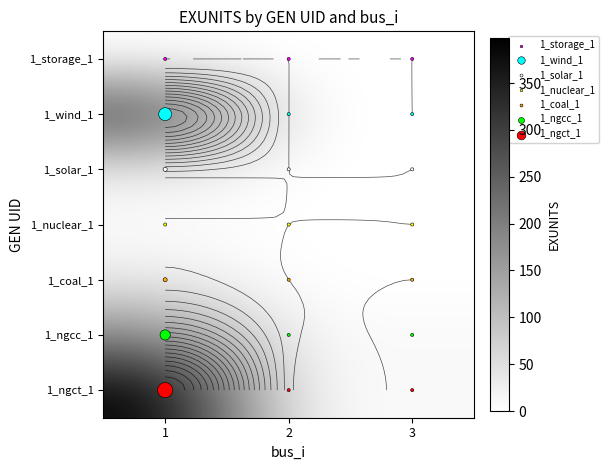

Which has a higher value, 2 or 3?

2